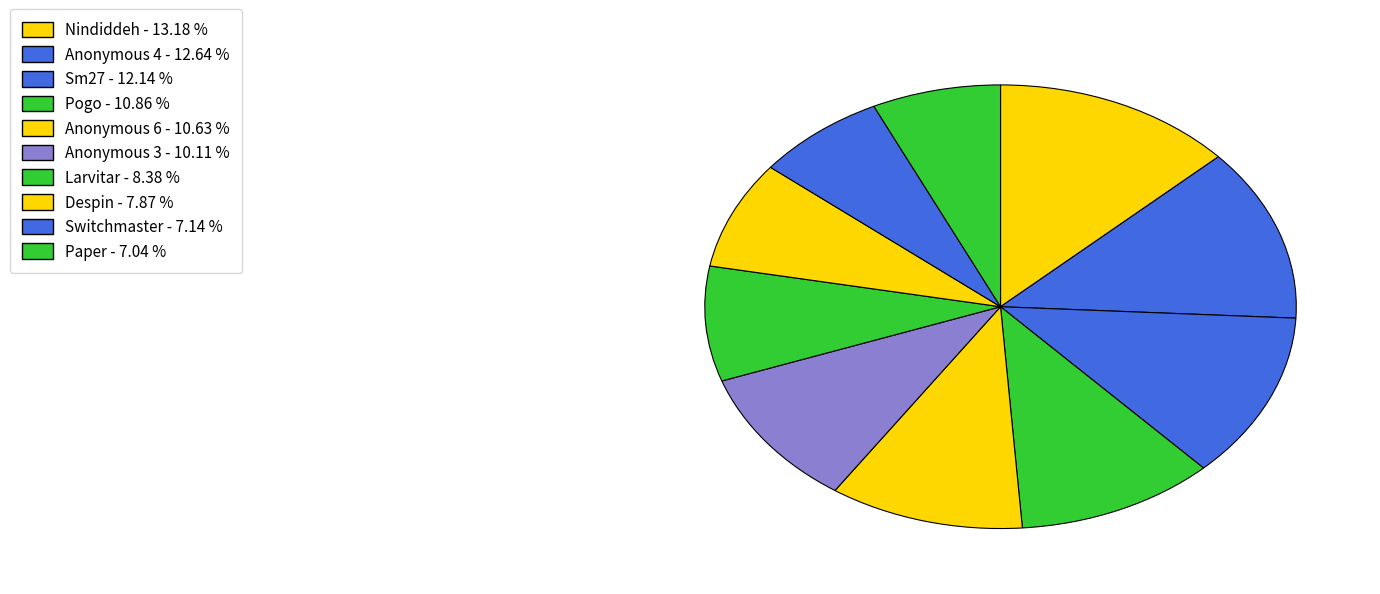

To the nearest percent, what percentage of the pie is Sm27?

12%